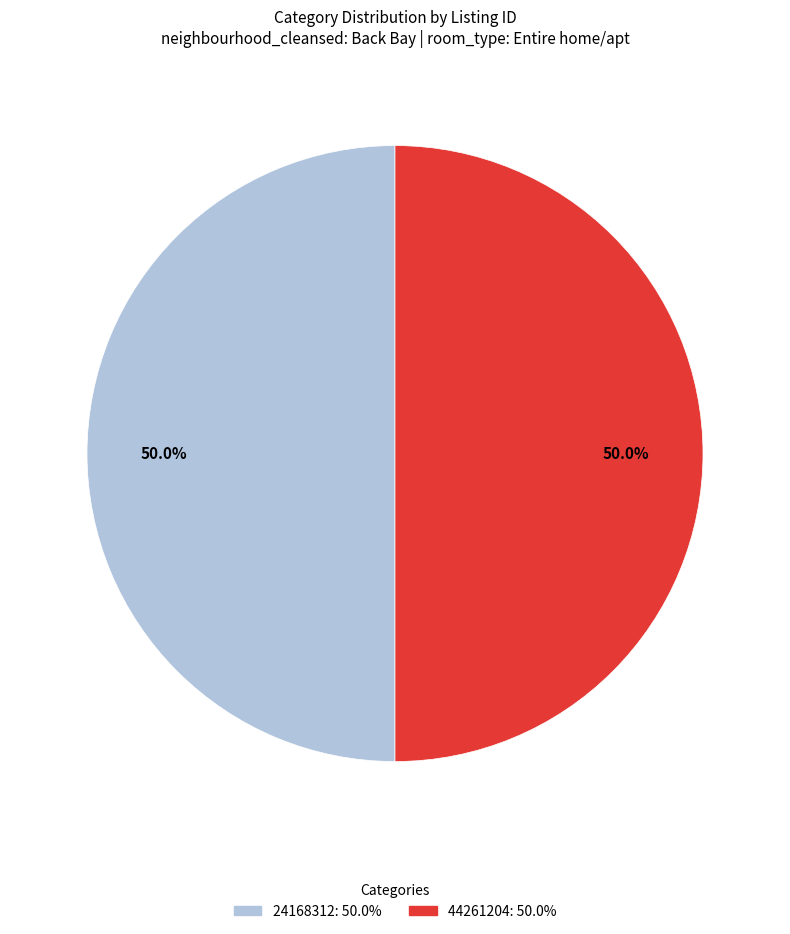

To the nearest percent, what is the combined percentage of 24168312 and 44261204?

100%